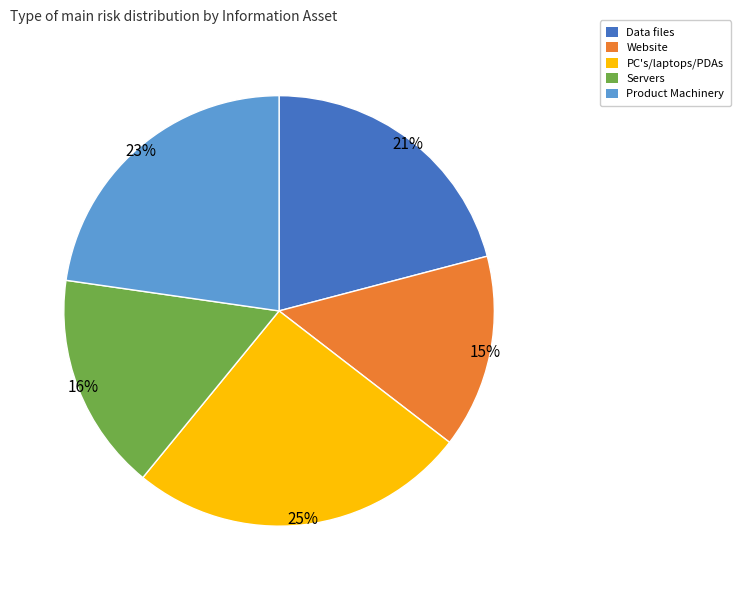

Does Product Machinery account for over 50% of the chart?

No